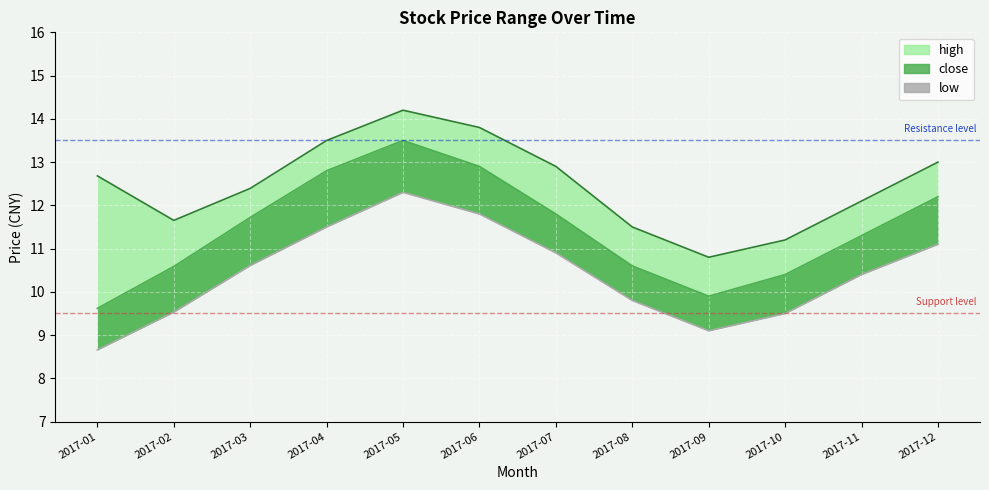

What is the difference between the values at 2017-08 and 2017-10?

0.3